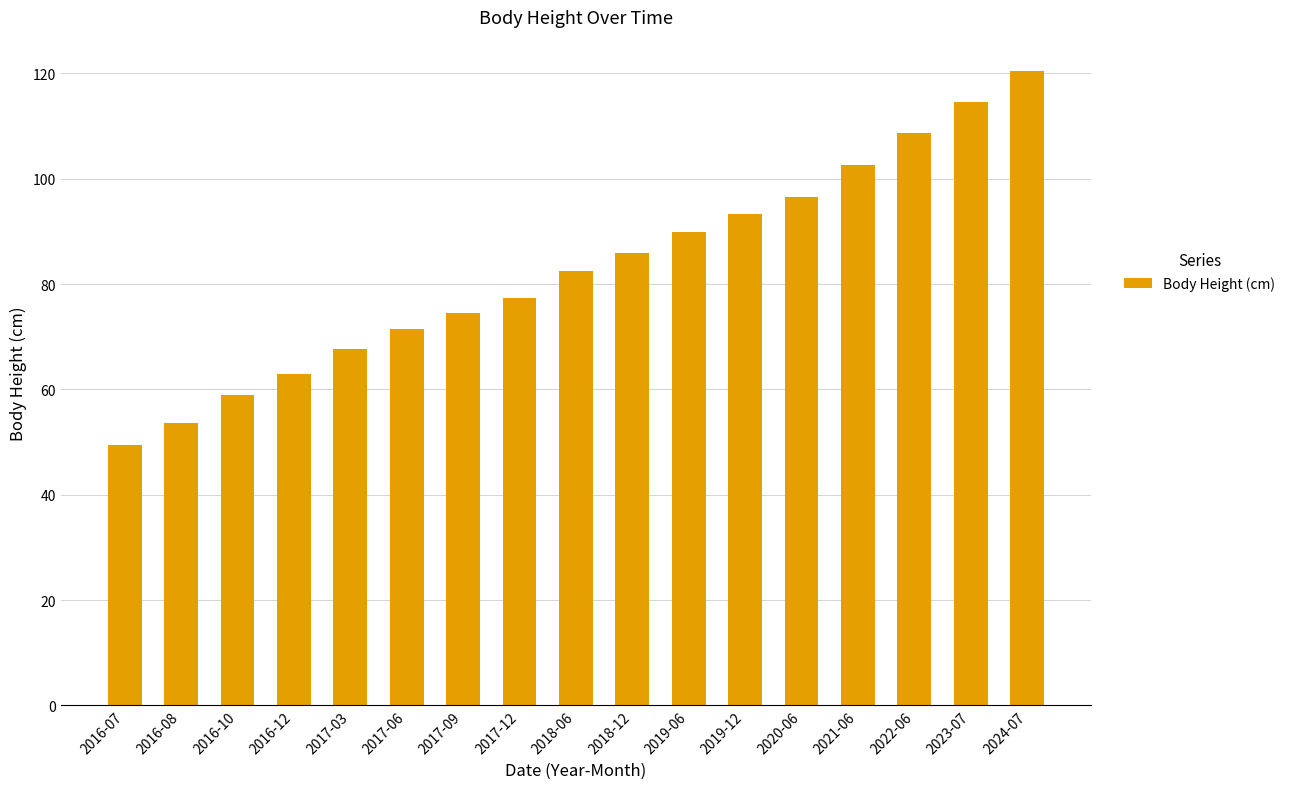

List the labels in order of value, largest first.

2024-07, 2023-07, 2022-06, 2021-06, 2020-06, 2019-12, 2019-06, 2018-12, 2018-06, 2017-12, 2017-09, 2017-06, 2017-03, 2016-12, 2016-10, 2016-08, 2016-07